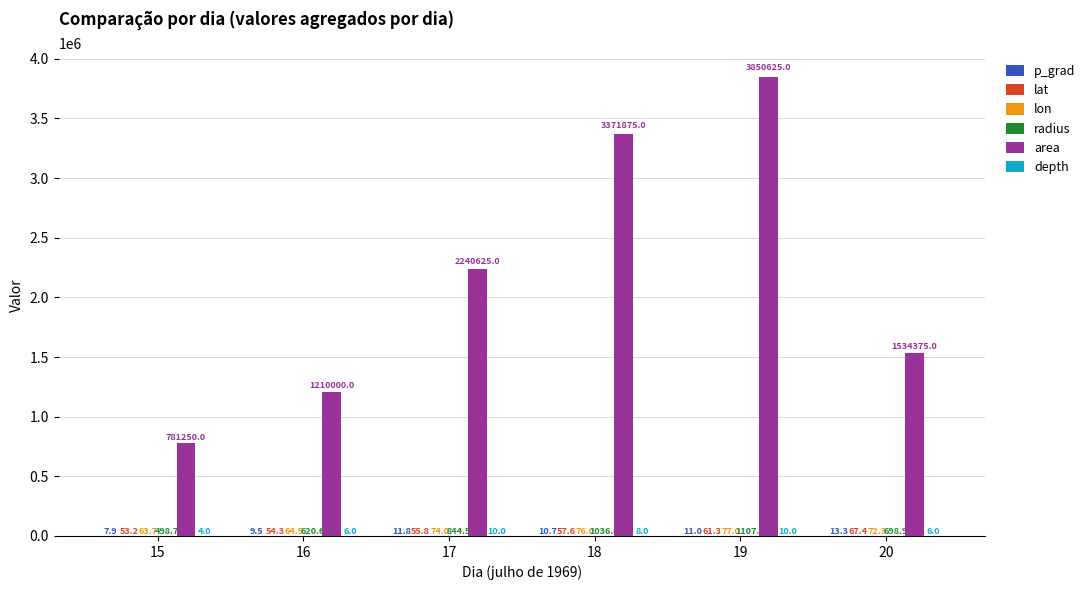

Which label corresponds to the largest value in the chart?

19